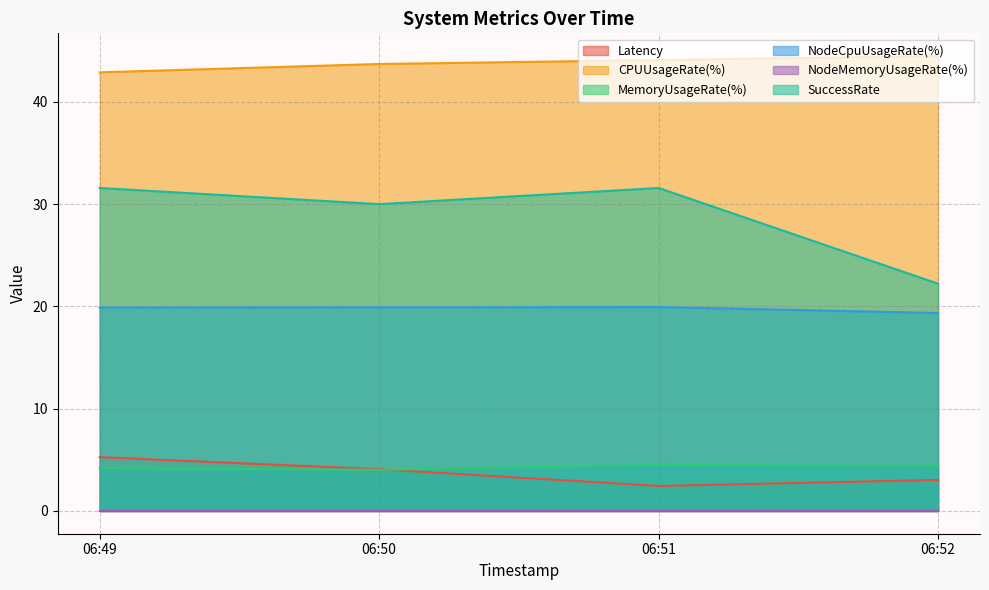

True or false: NodeCpuUsageRate(%) and CPUUsageRate(%) intersect in this chart.

False